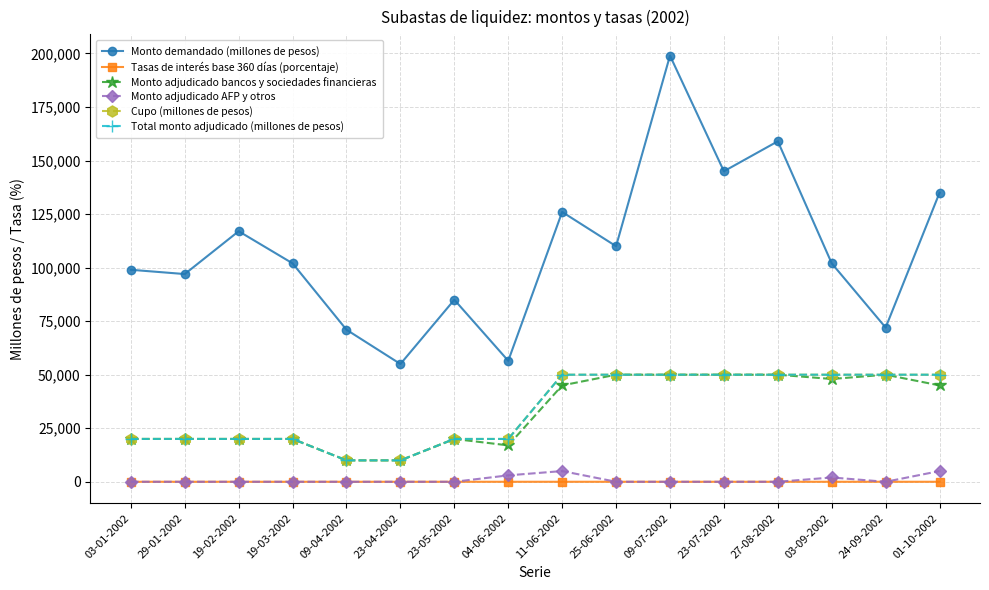

True or false: Cupo (millones de pesos) and Monto adjudicado AFP y otros cross at least once.

False